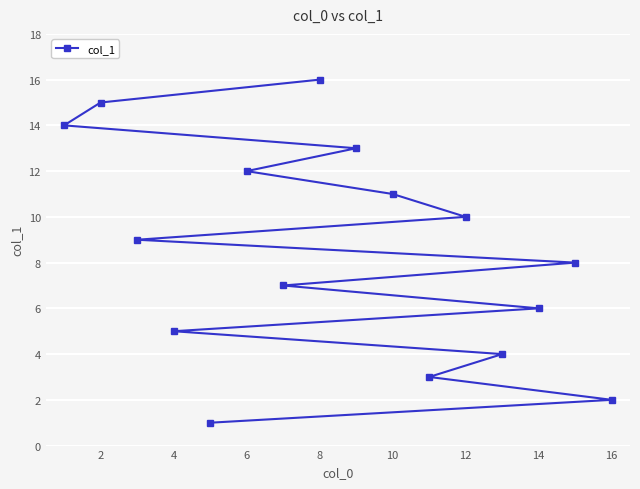

What is the minimum value shown in the chart?

1